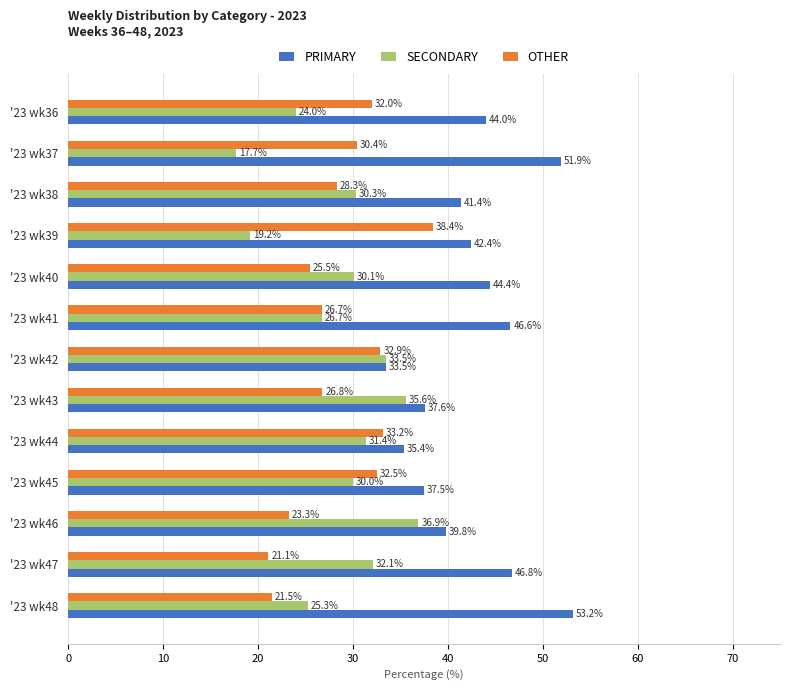

Is the value of SECONDARY at '23 wk40 greater than the value of PRIMARY at '23 wk48?

No